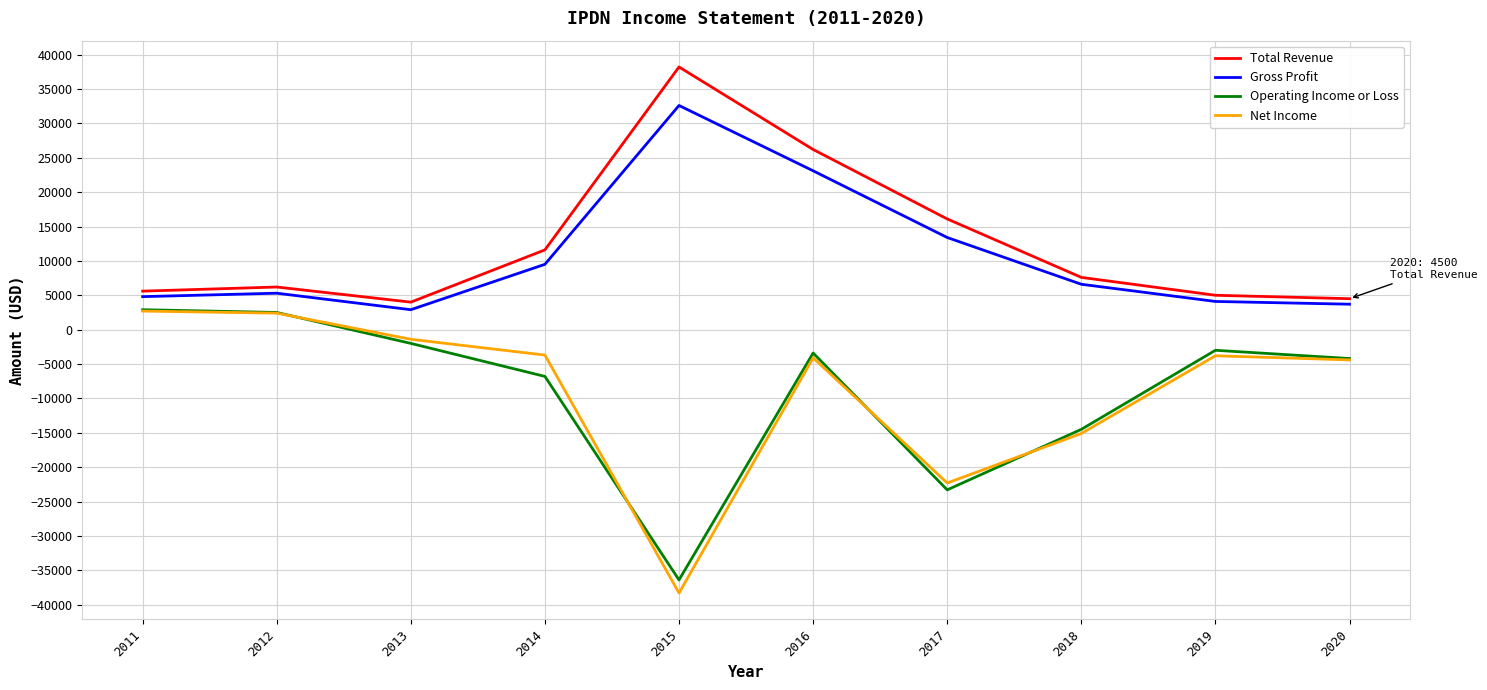

What is the difference between the maximum and minimum values in the Gross Profit series?

29700